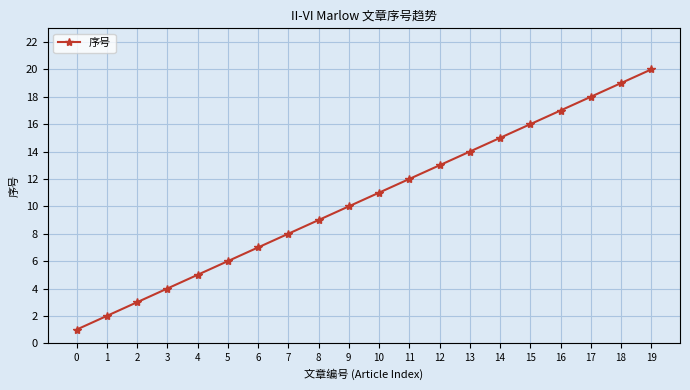

Does the chart display data point markers on the line(s)?

Yes